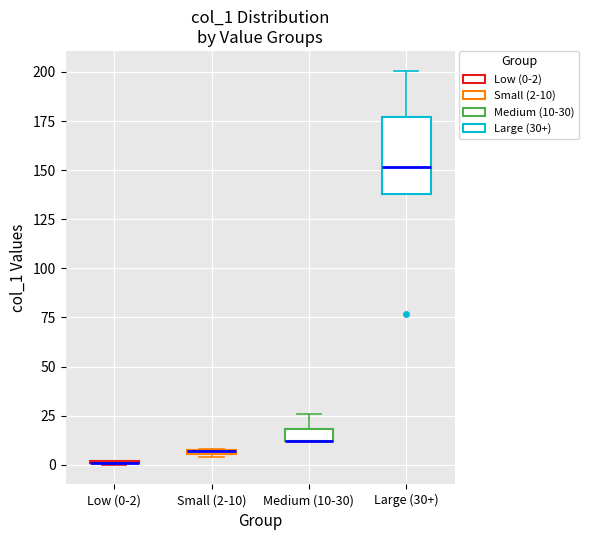

Which box is the tallest, from its lower edge to its upper edge?

Large (30+)